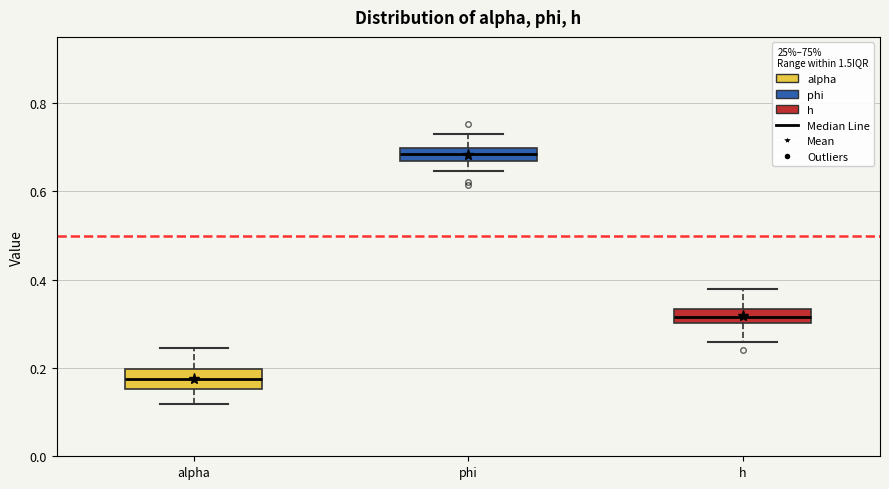

Which box's median line is the highest?

phi